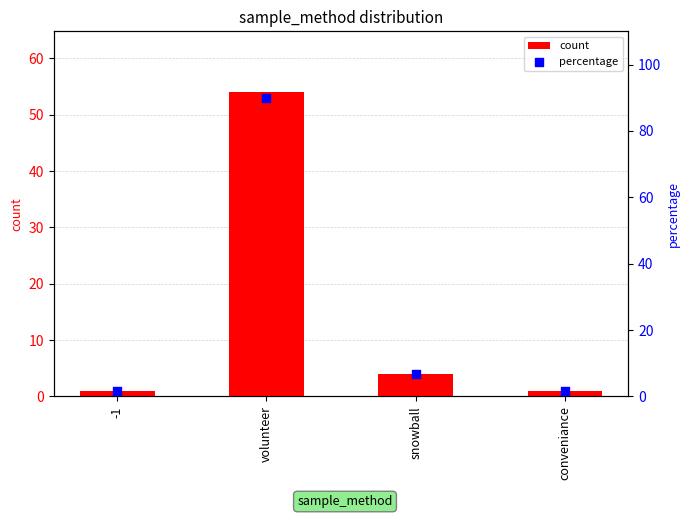

What are all the series names shown in the legend?

count, percentage